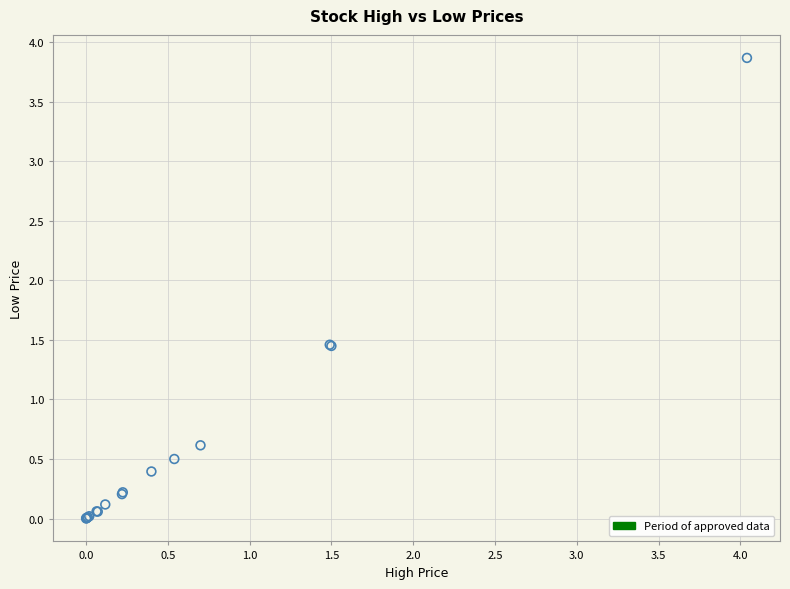

What Y value in the scatter plot is closest to 1?

0.6